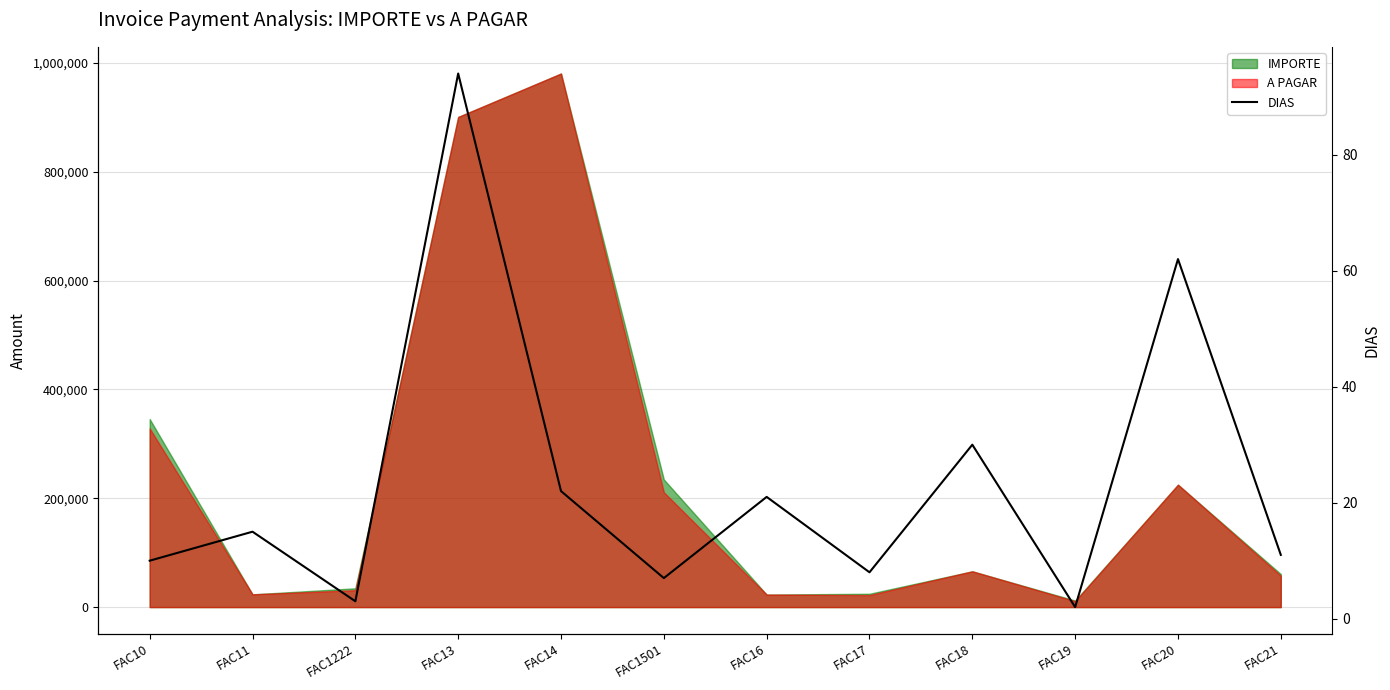

List the labels in order of value, largest first.

FAC13, FAC20, FAC18, FAC14, FAC16, FAC11, FAC21, FAC10, FAC17, FAC1501, FAC1222, FAC19